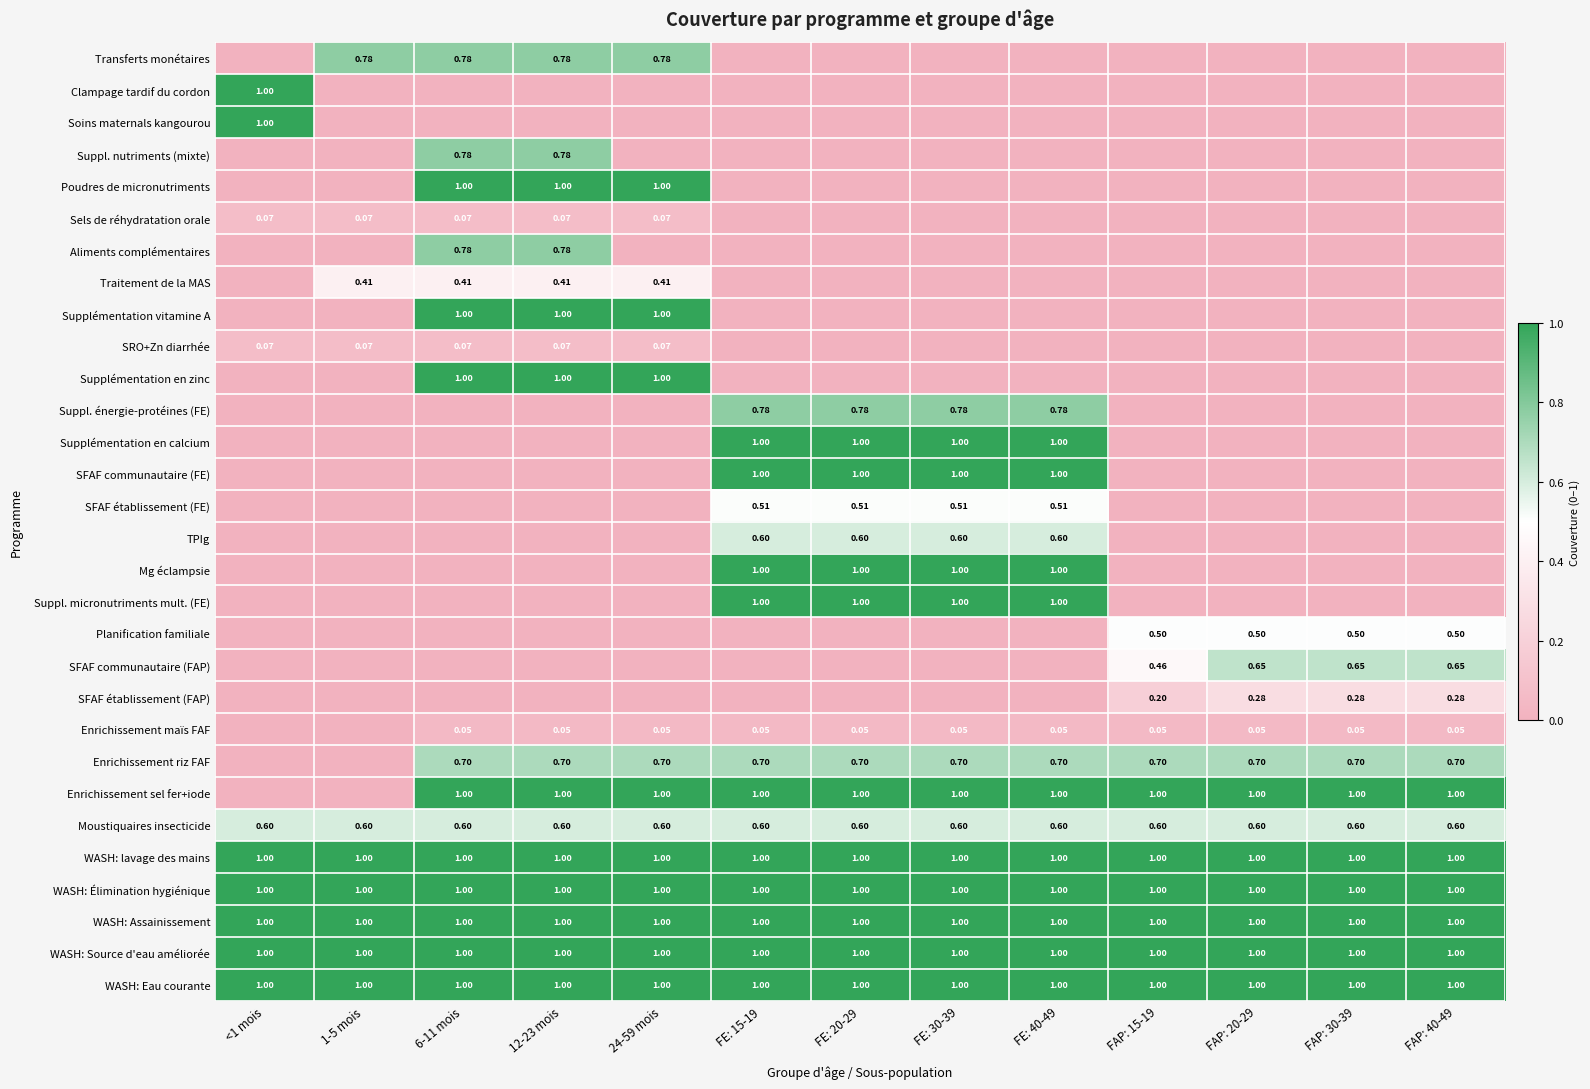

Is the value of Transferts monétaires at 24-59 mois greater than the value of Supplémentation en zinc at 6-11 mois?

No